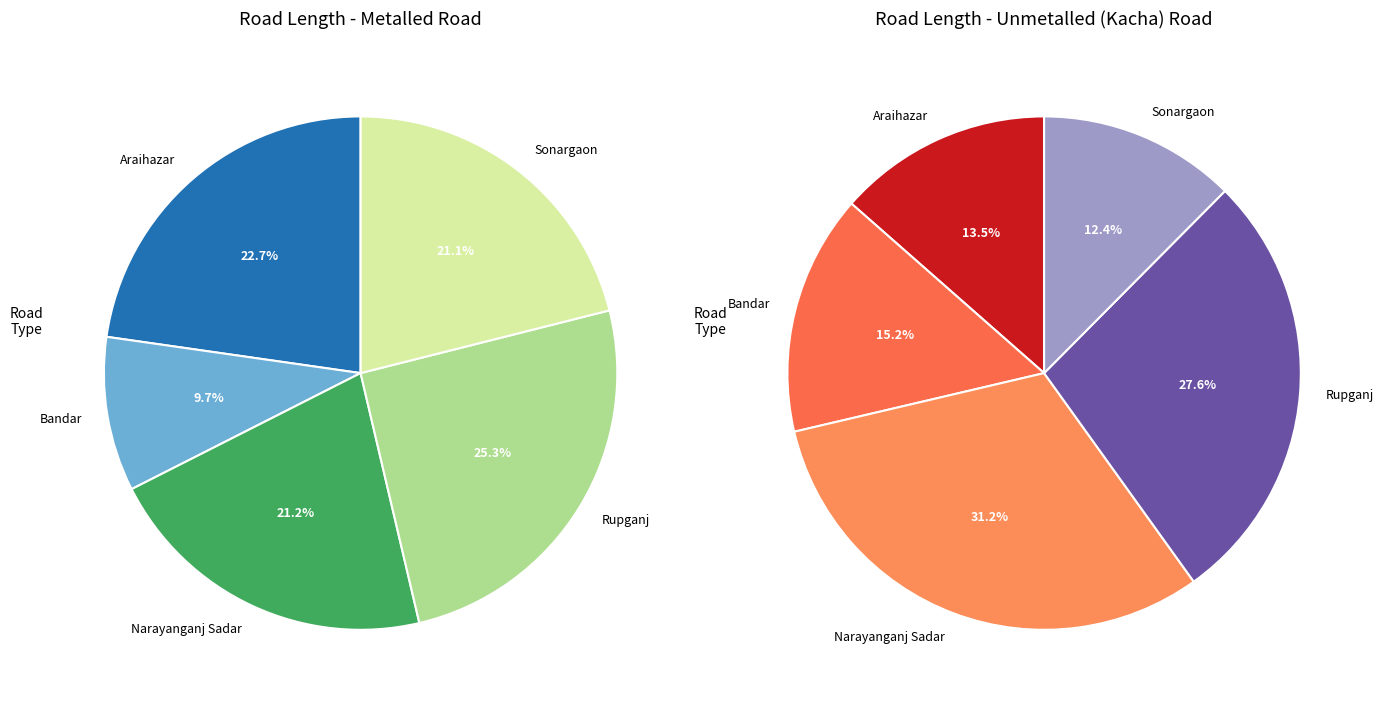

To the nearest percent, what is the average slice percentage?

20%